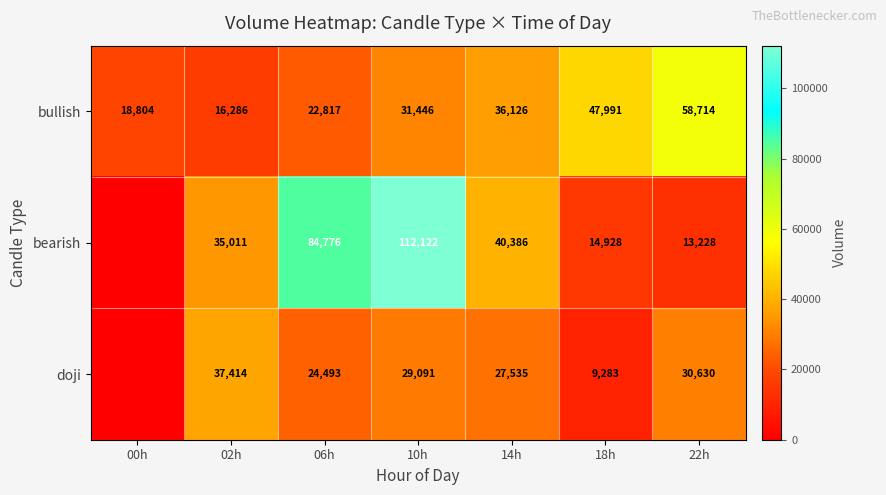

Where is bullish nearest to the value 37500?

14h